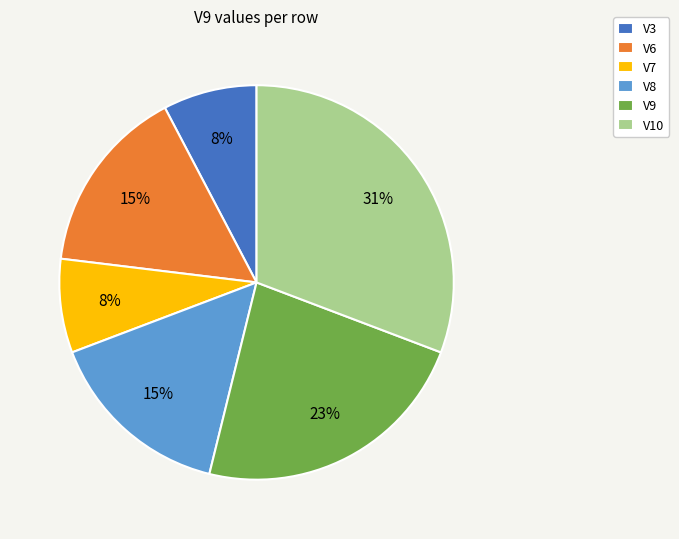

True or false: V3 accounts for 8% of the total.

True